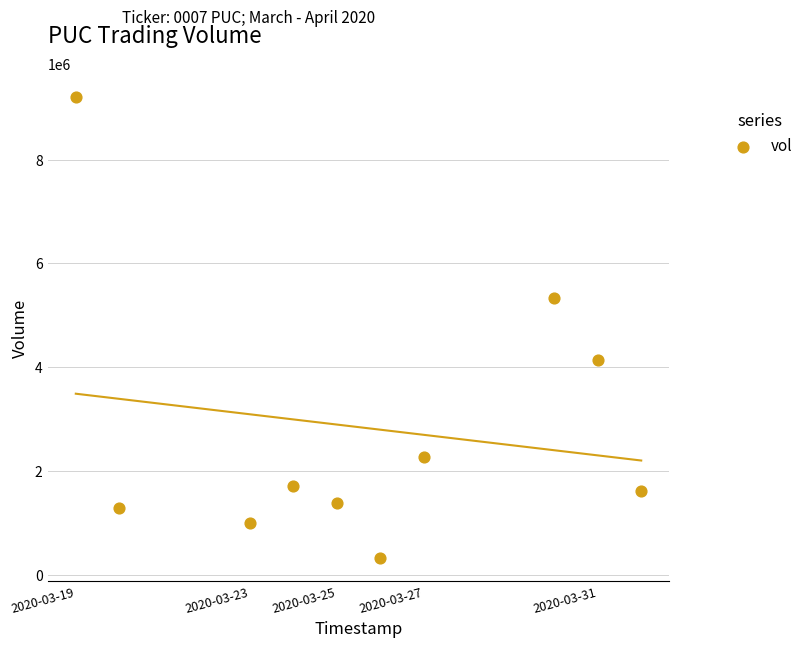

What is the average X value?

1585154880